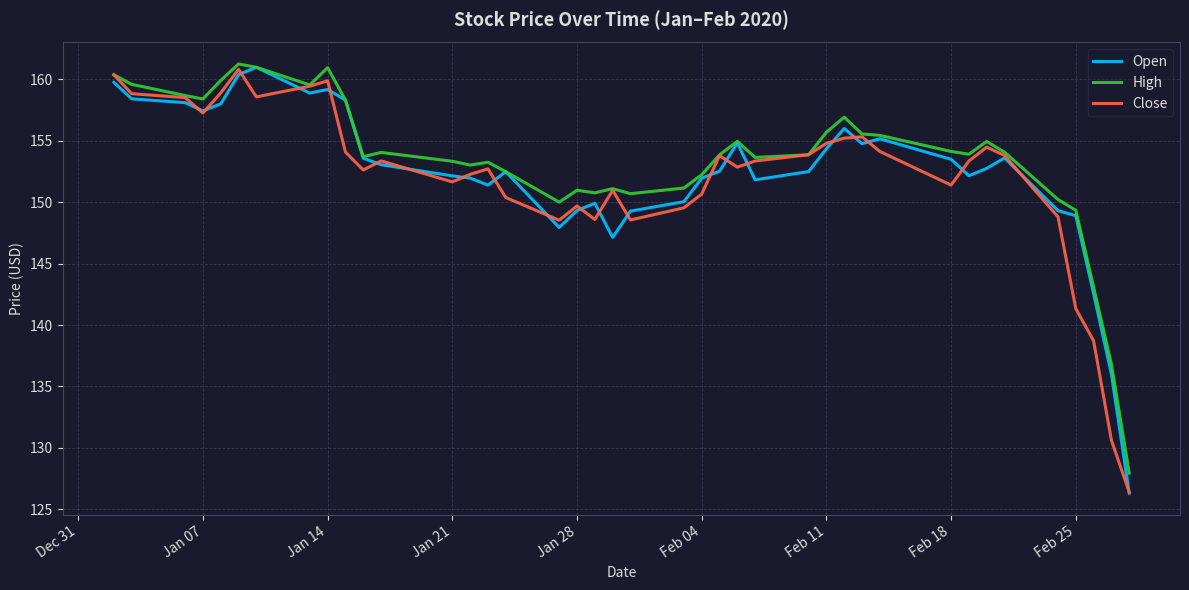

What is the difference between the maximum and minimum values in the Close series?

34.4